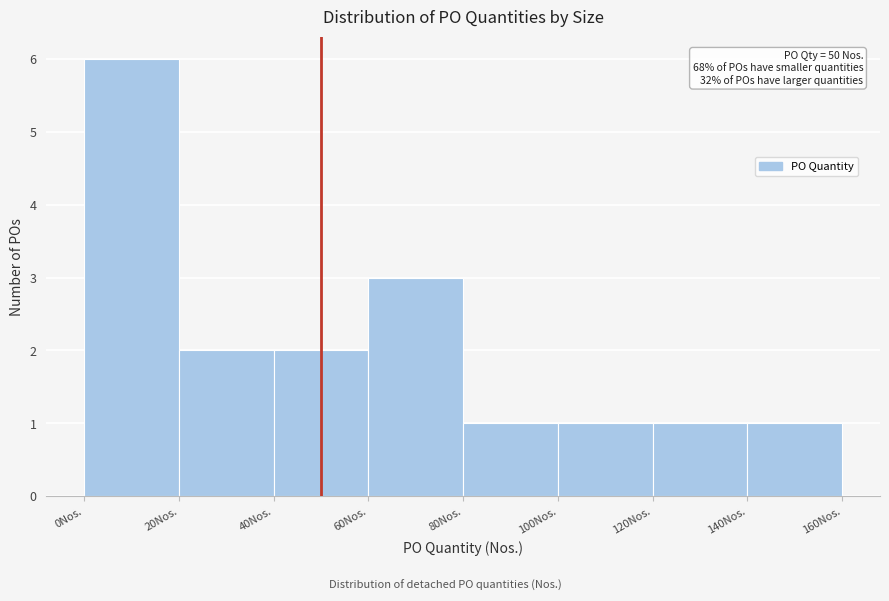

Over which range of the x-axis is the bar tallest?

0 to 20